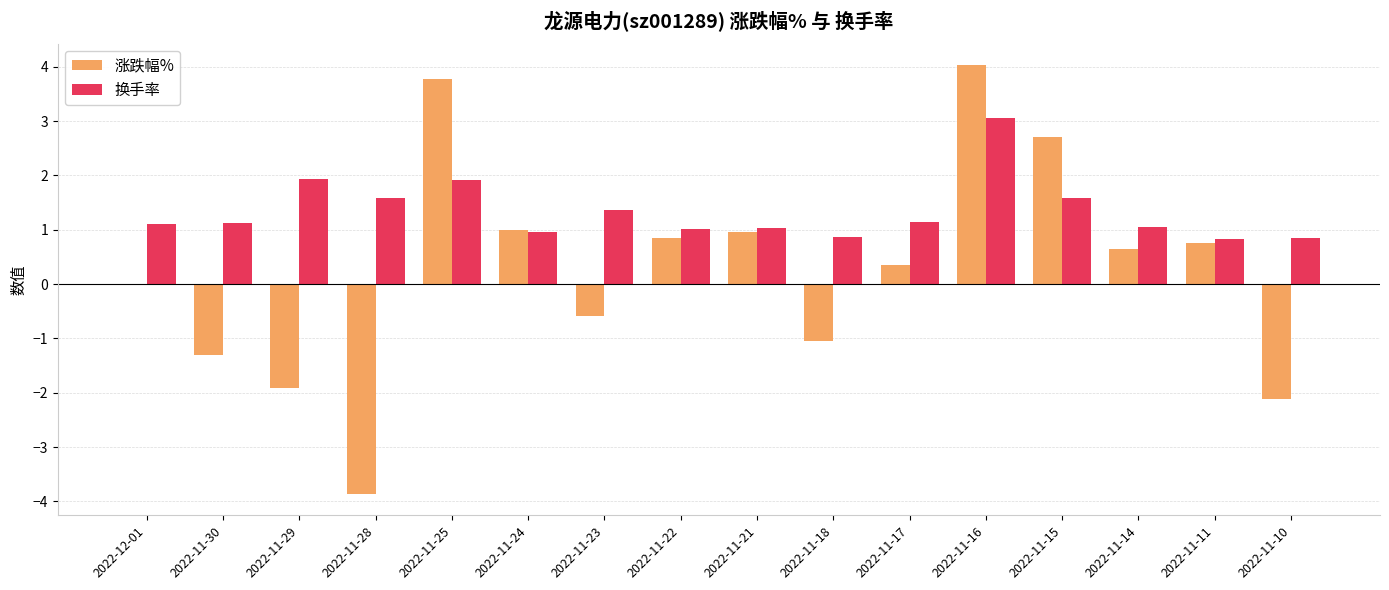

What value does the 换手率 series have at 2022-11-29?

1.9